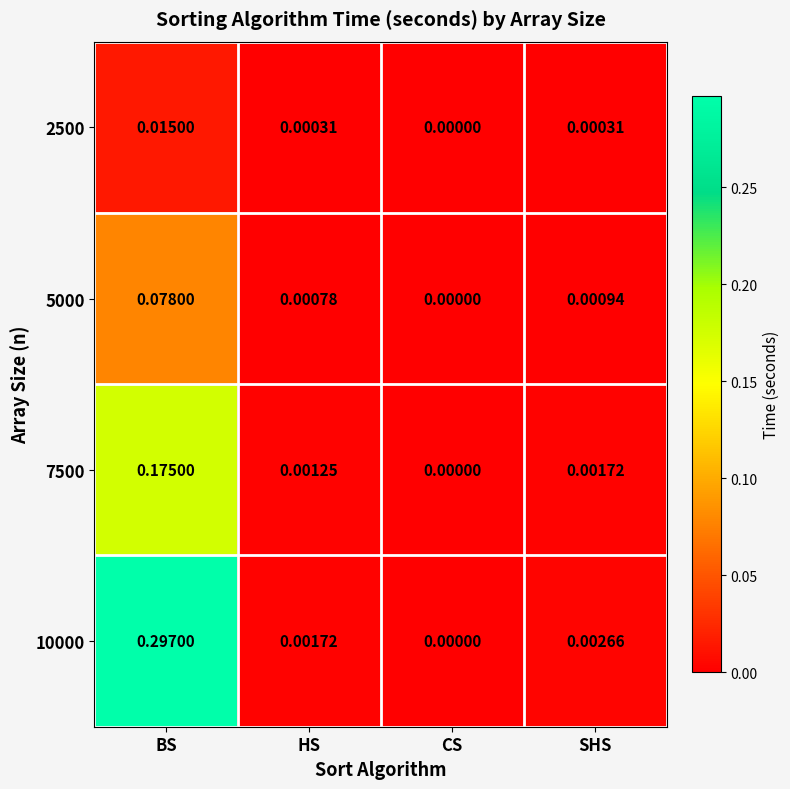

At which label is 5000 closest to 0?

CS